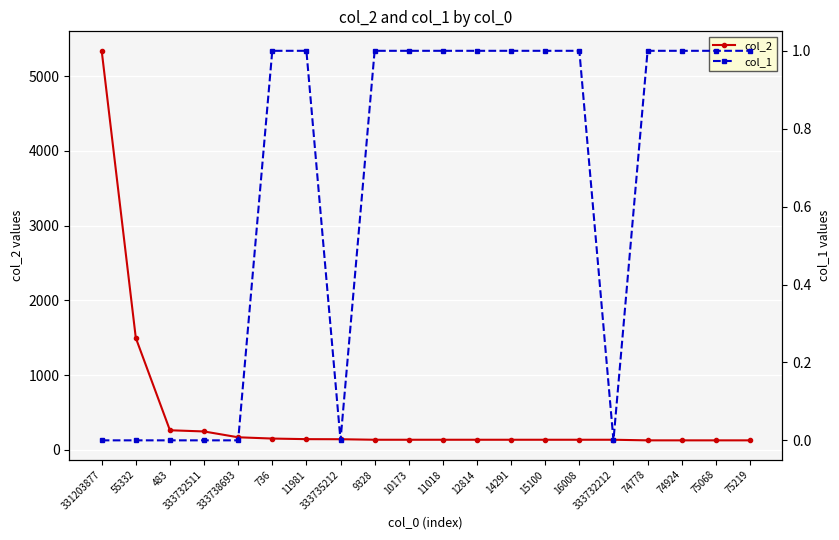

List the labels in order of col_1 value, largest first.

736, 11981, 9328, 10173, 11018, 12814, 14291, 15100, 16008, 74778, 74924, 75068, 75219, 331203877, 55332, 483, 333732511, 333738693, 333735212, 333732212